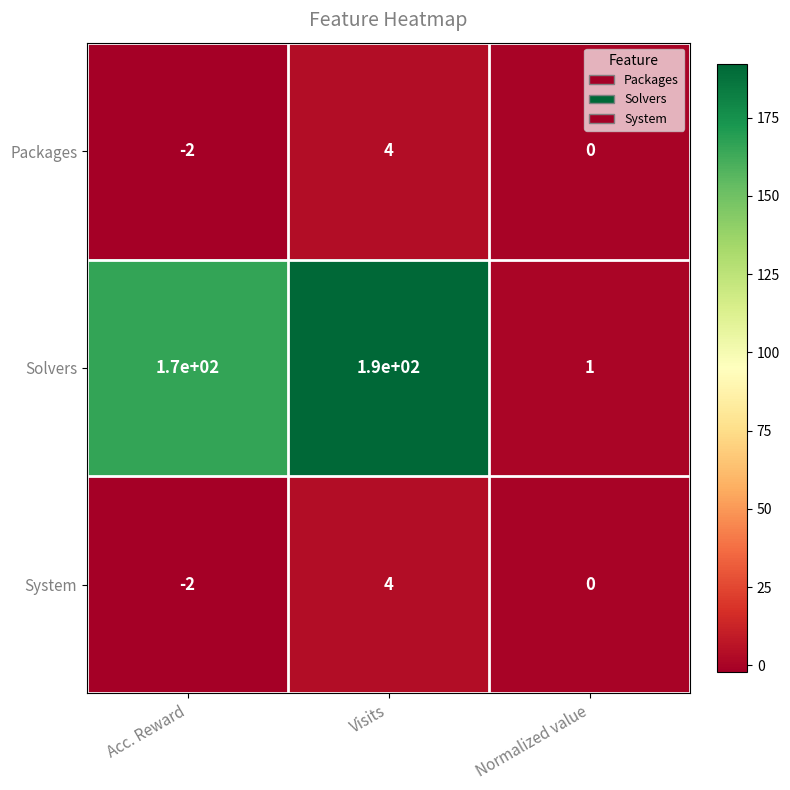

What is the smallest value displayed?

-2